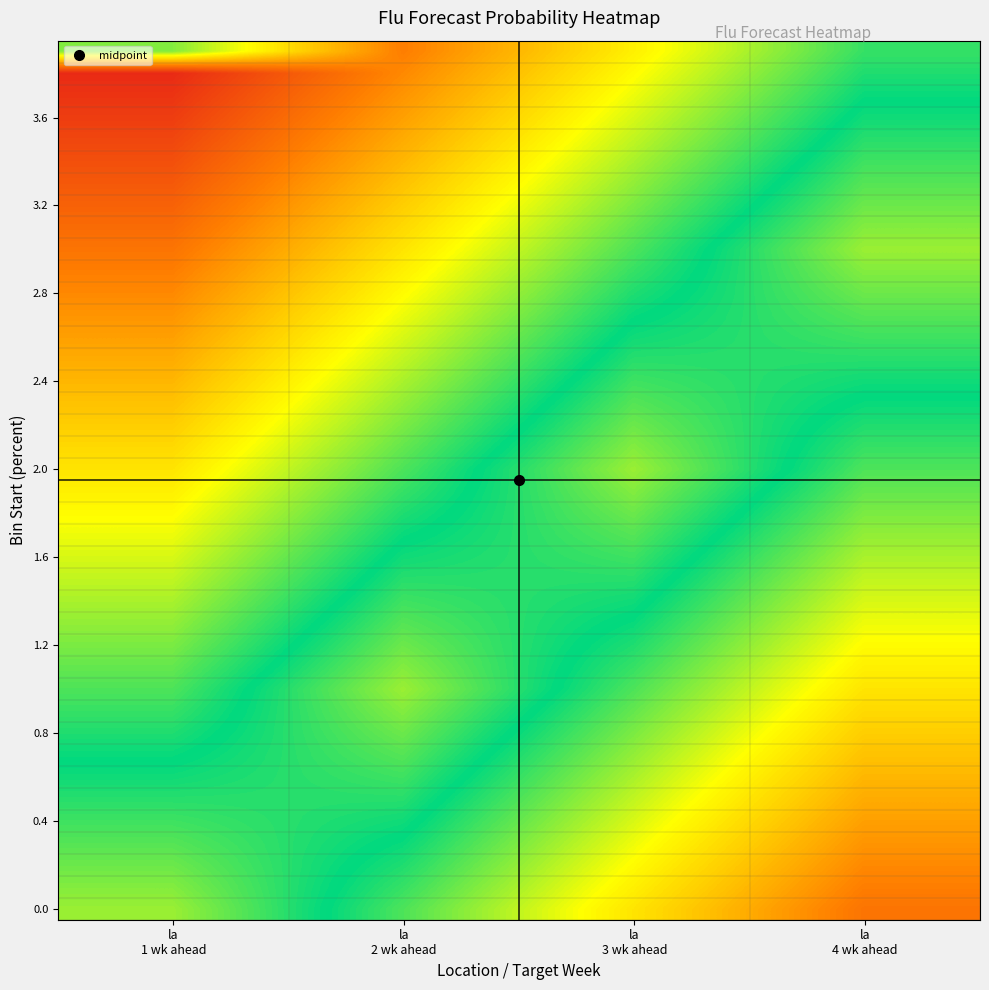

At which category does the chart reach its minimum across all series?

la
1 wk ahead